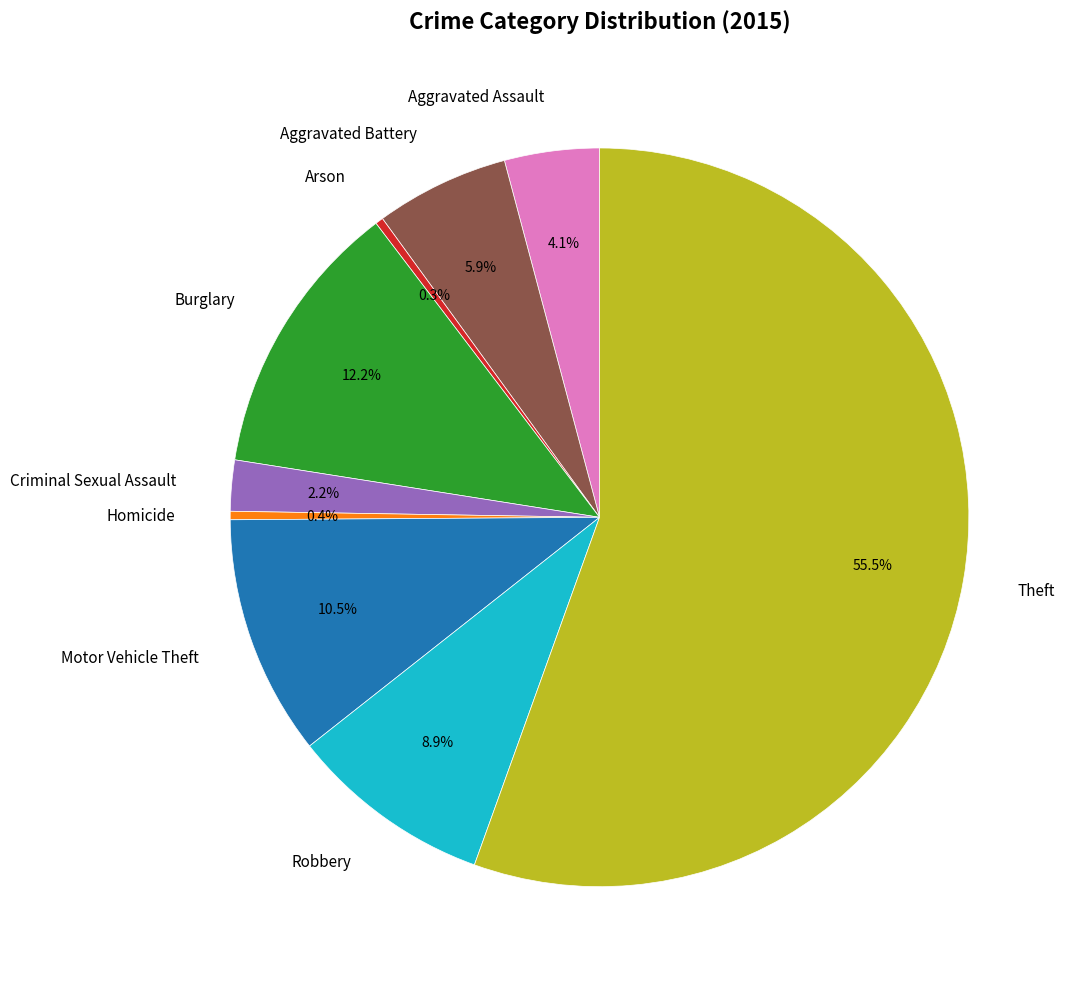

Which slice is the largest?

Theft